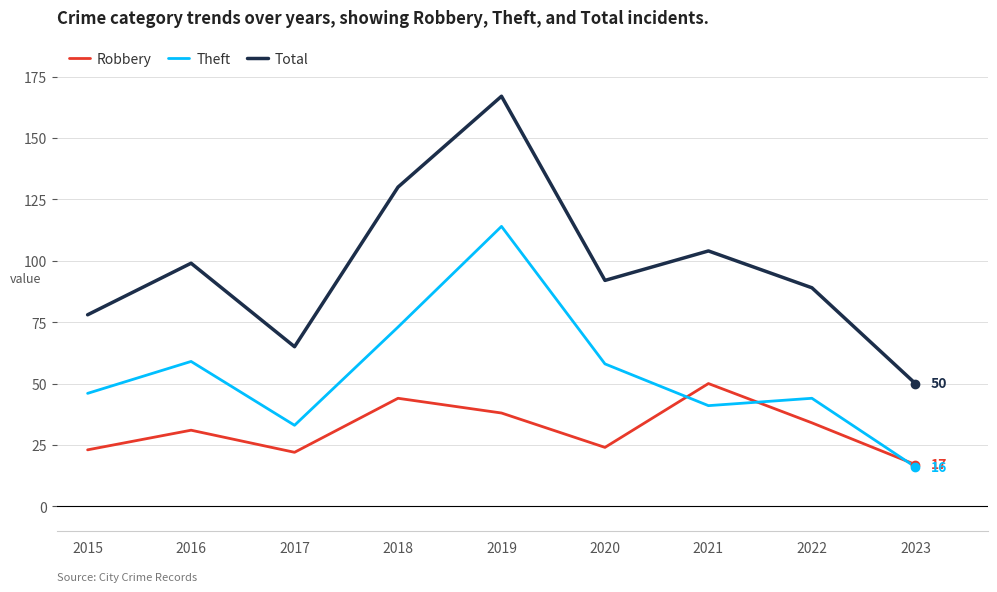

What is the difference between the maximum and minimum values in the Theft series?

98